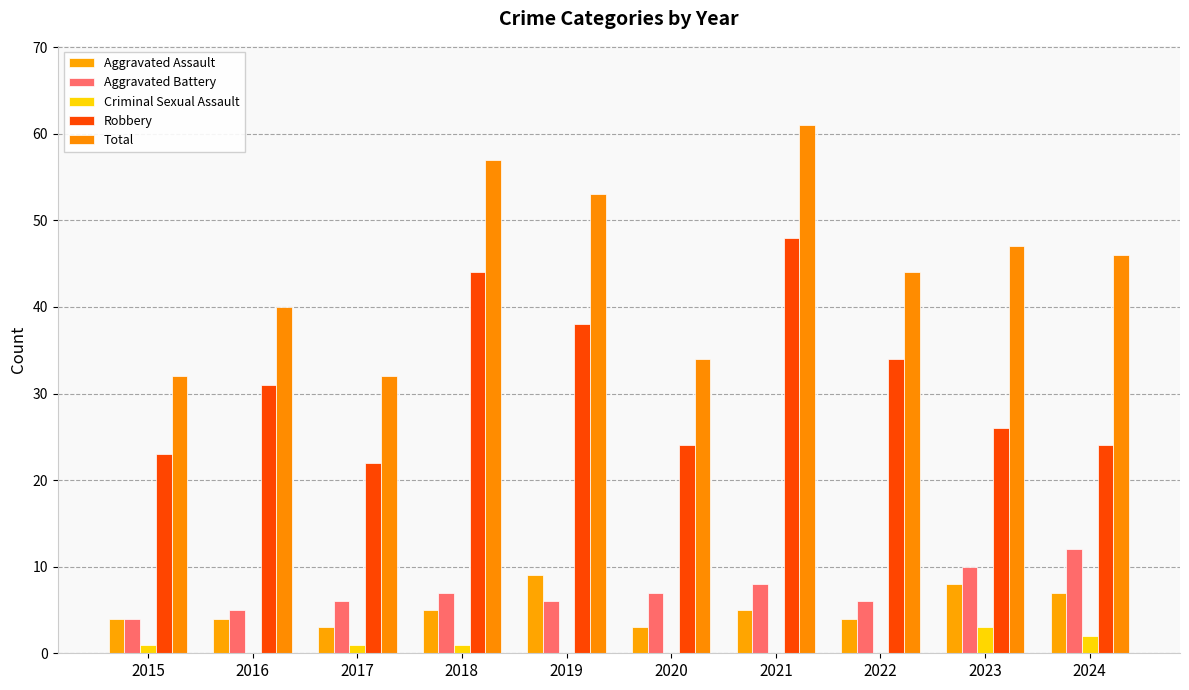

True or false: Total has a value of 29 at 2023.

False